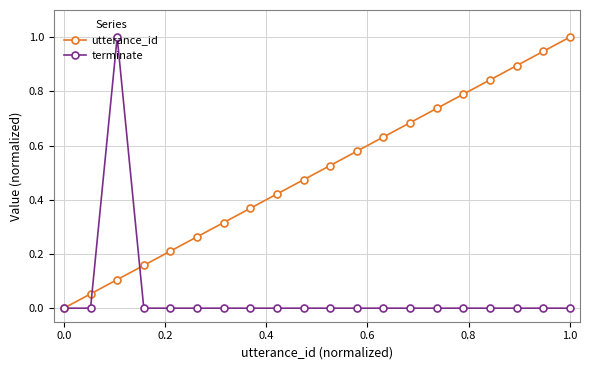

What is the highest value of the terminate series?

1.0